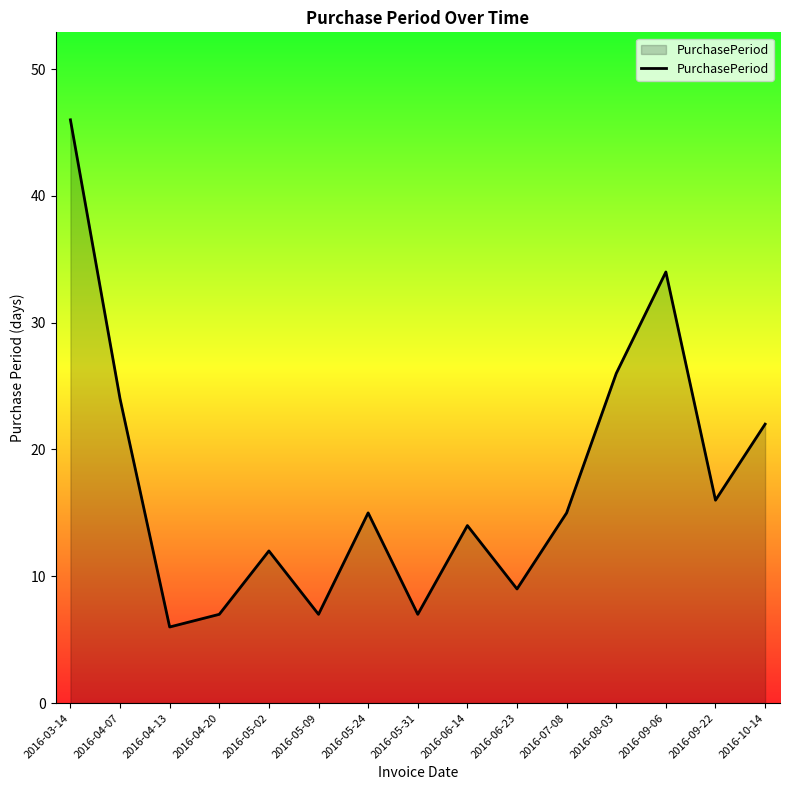

True or false: the data shows 6 at 2016-04-13.

True